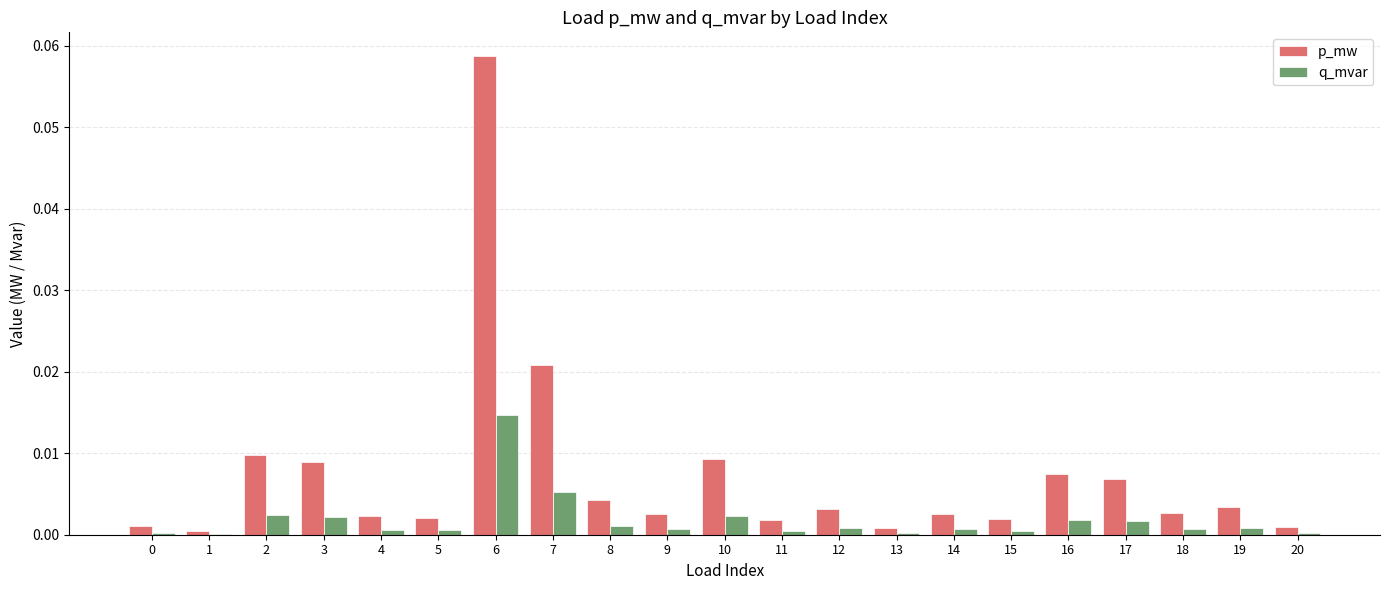

What are all the series names shown in the legend?

p_mw, q_mvar